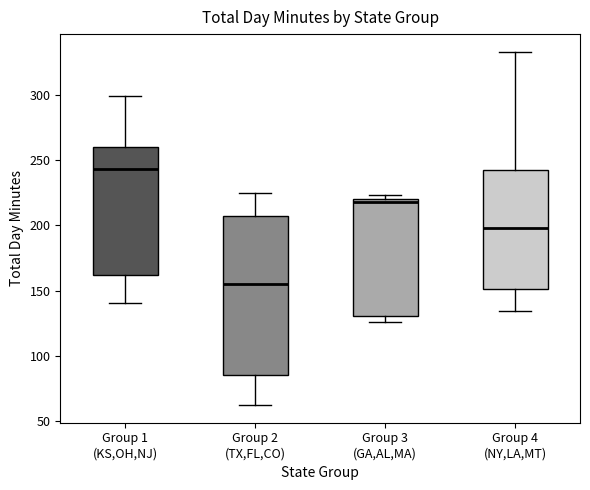

Reading left to right, transcribe this box plot: for each box, give where its median line is, the range the box spans, and where its two whiskers end, as read against the y-axis. The values are not printed on the chart, so give them approximately, as read against the axis.

Group 1 (KS,OH,NJ): median 245, box 160 to 260, whiskers 140 to 300
Group 2 (TX,FL,CO): median 155, box 85 to 205, whiskers 60 to 225
Group 3 (GA,AL,MA): median 220 (just below the box's upper edge), box 130 to 220, whiskers 125 to 225
Group 4 (NY,LA,MT): median 200, box 150 to 240, whiskers 135 to 335